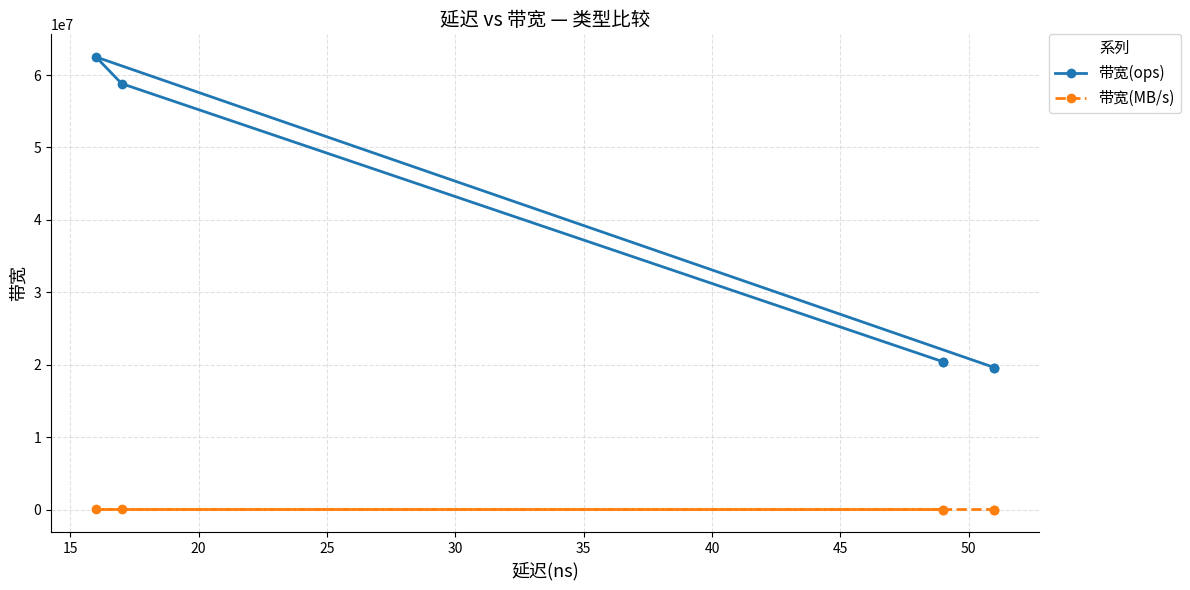

True or false: 带宽(MB/s) and 带宽(ops) cross at least once.

False